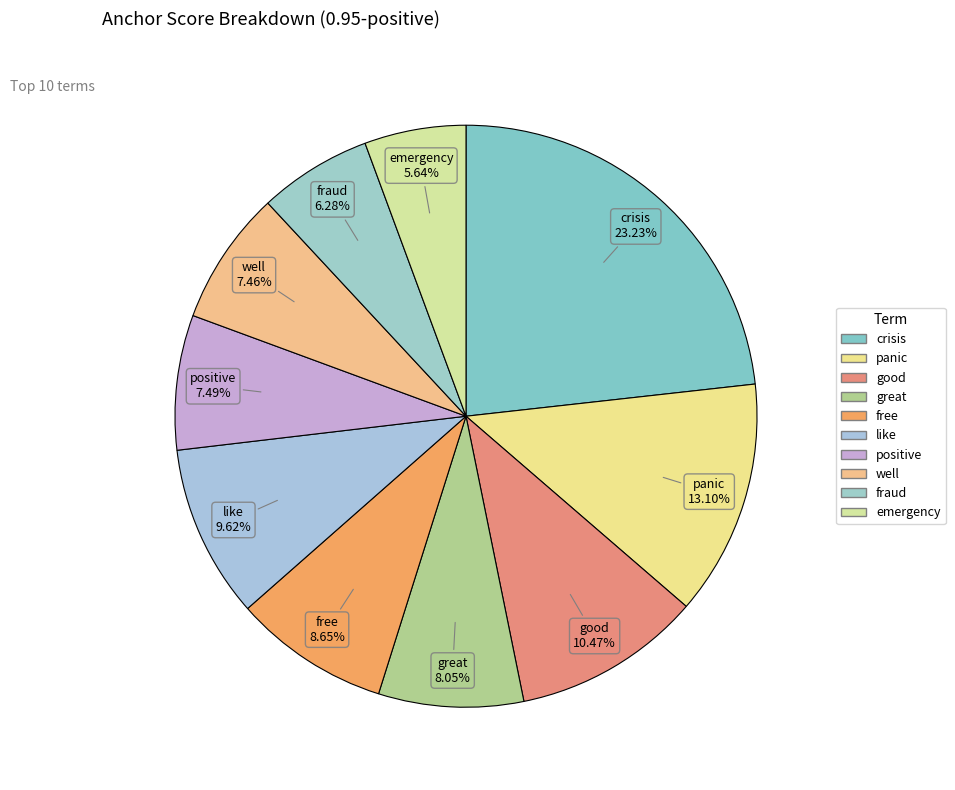

Between emergency and crisis, which is larger?

crisis